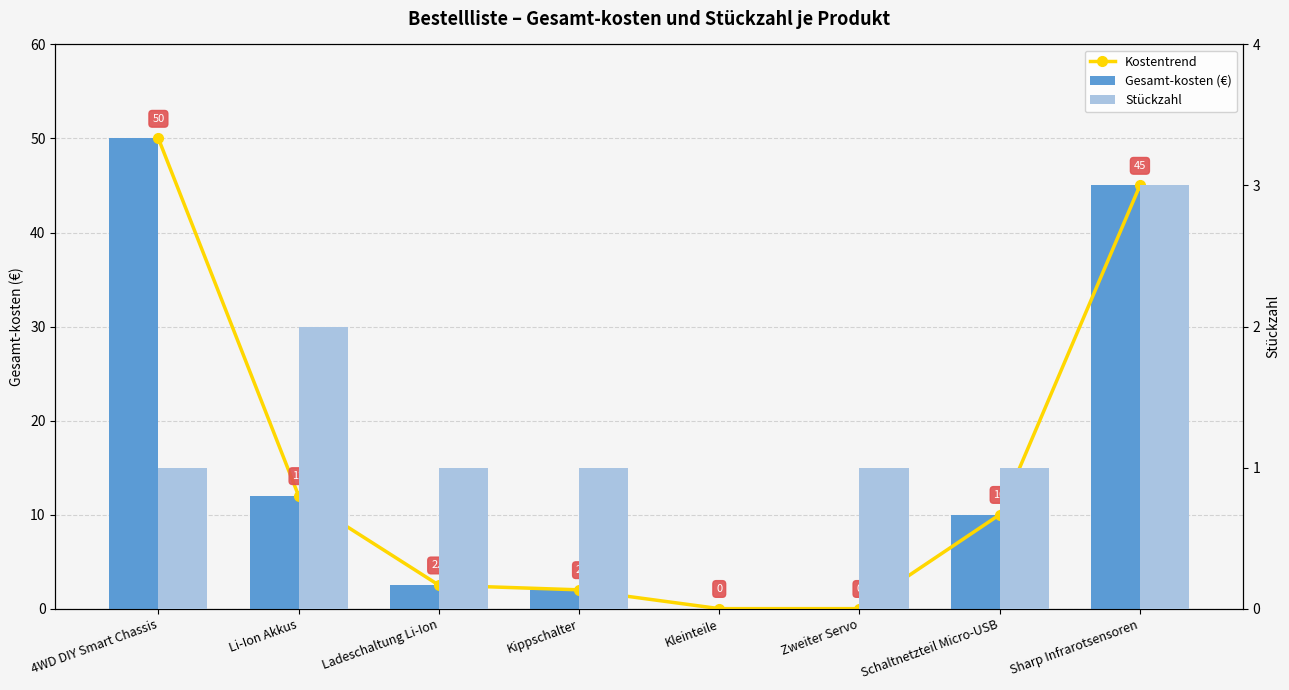

Rank the series by their maximum value, from lowest to highest.

Stückzahl, Kostentrend, Gesamt-kosten (€)